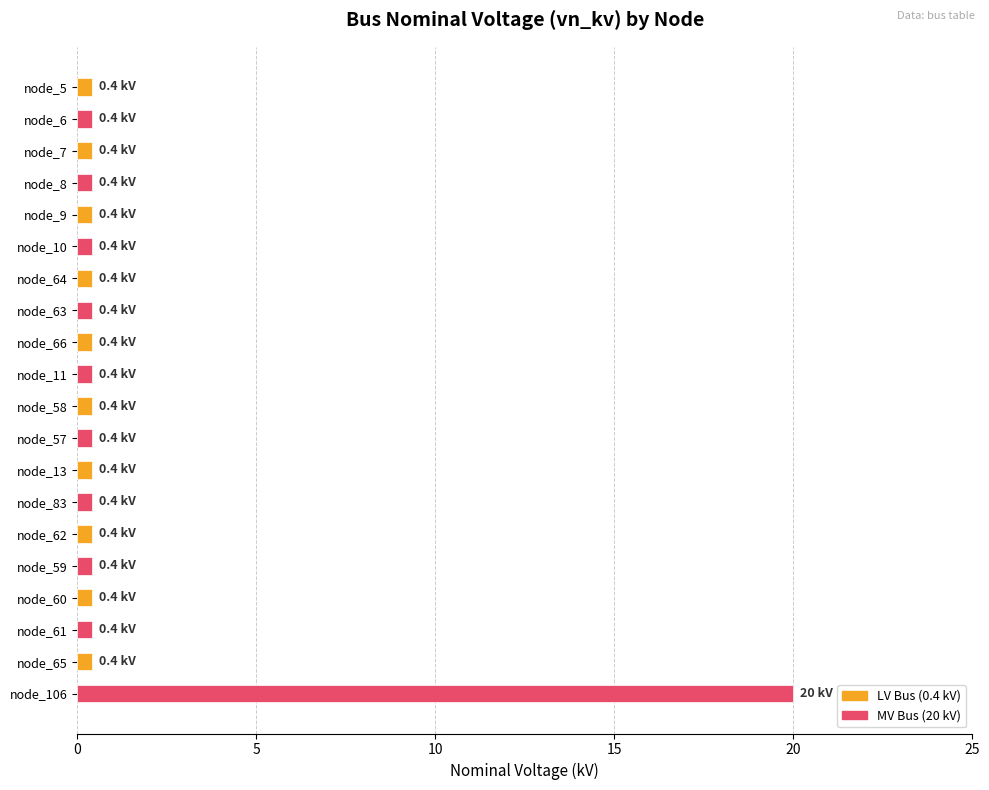

True or false: the data shows 0.4 at node_6.

True